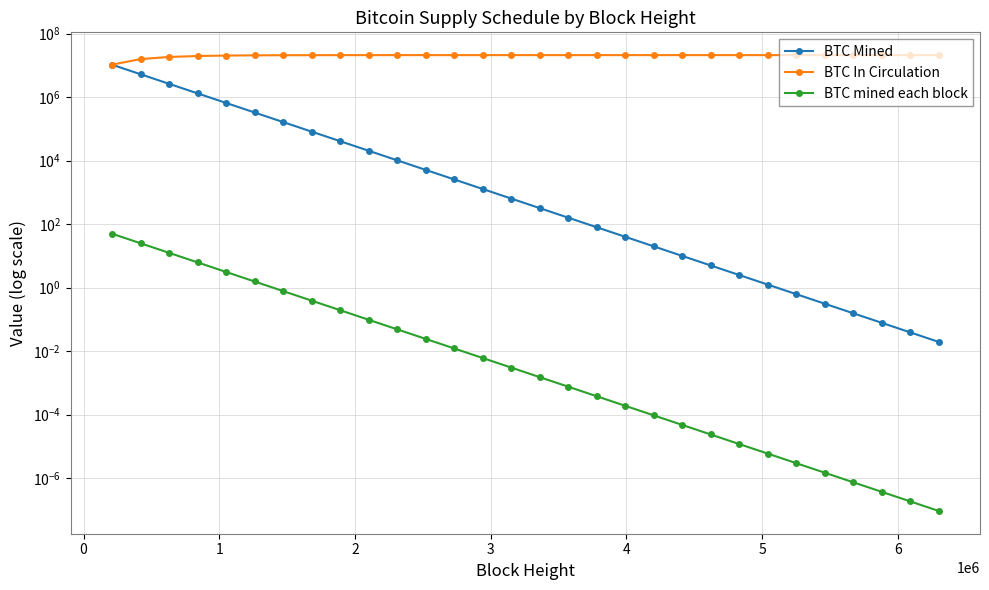

How many lines are shown in the chart?

3